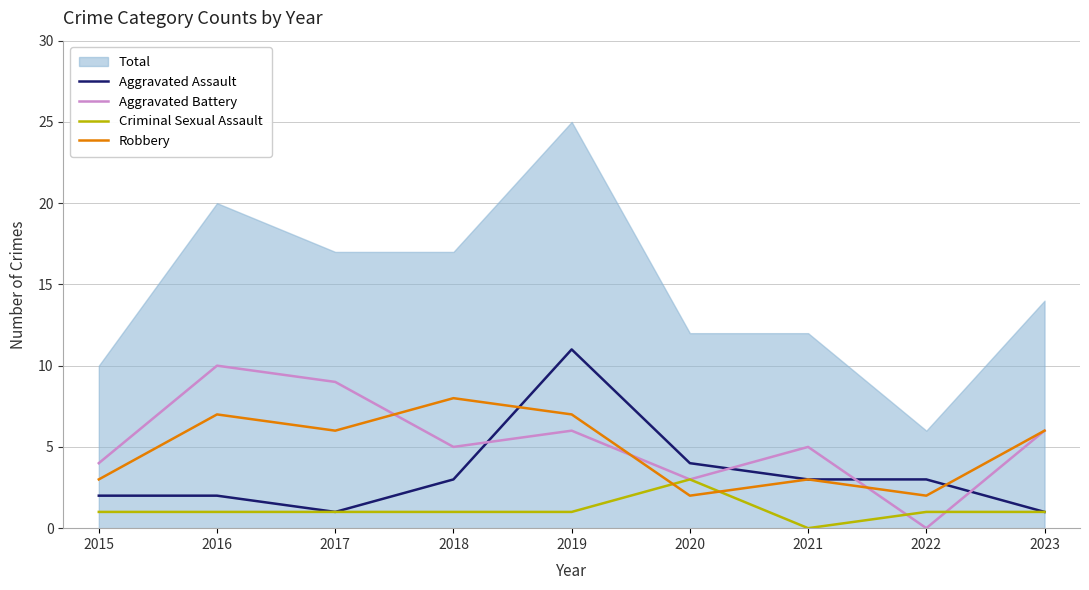

What is the maximum value shown in the chart?

25